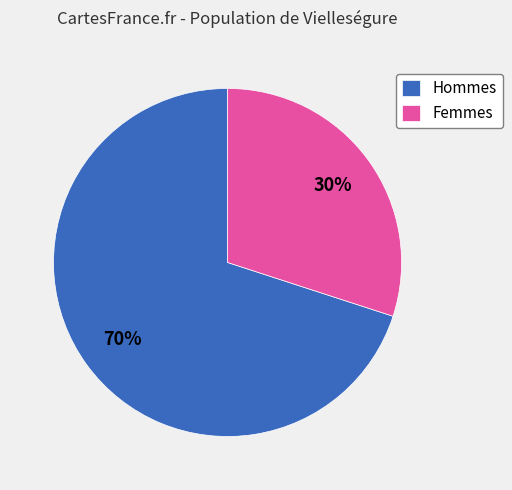

What is the ratio of the value at Femmes to the value at Hommes?

0.4